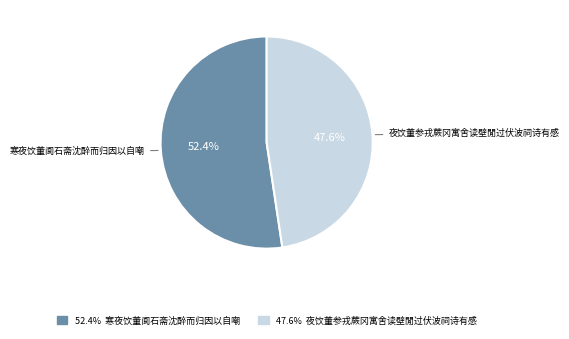

To the nearest percent, what percentage of the pie is 寒夜饮董阆石斋沈醉而归因以自嘲?

52%